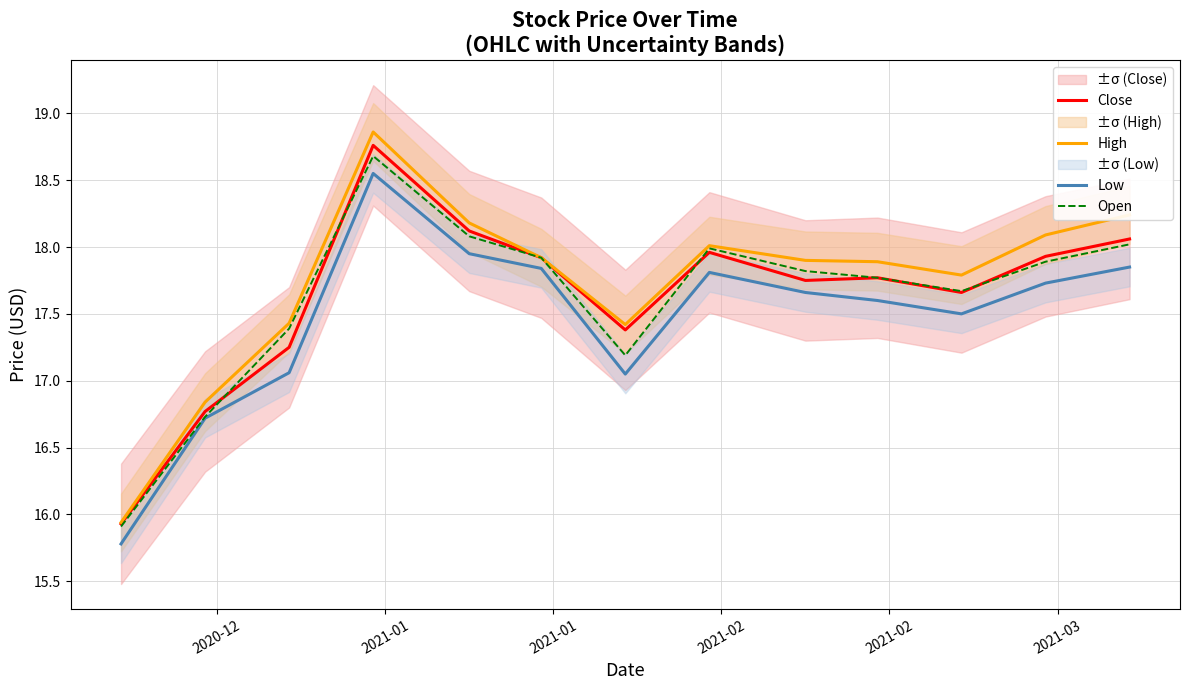

Which series has the largest range (max minus min)?

High